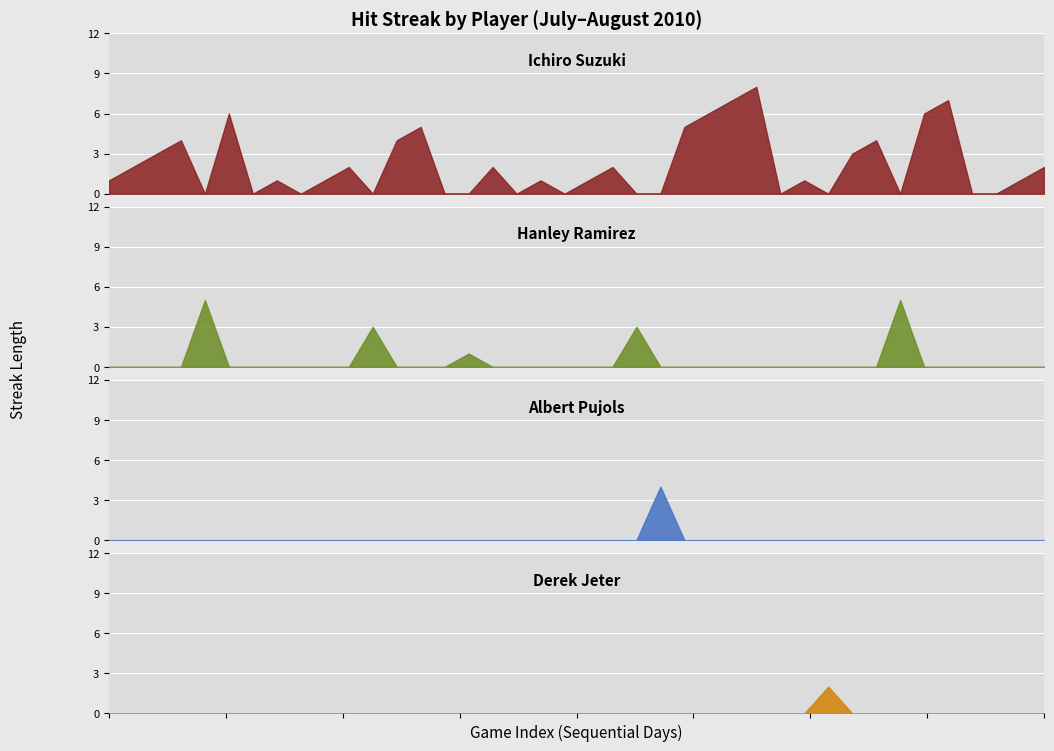

Where is streak nearest to the value 4?

3